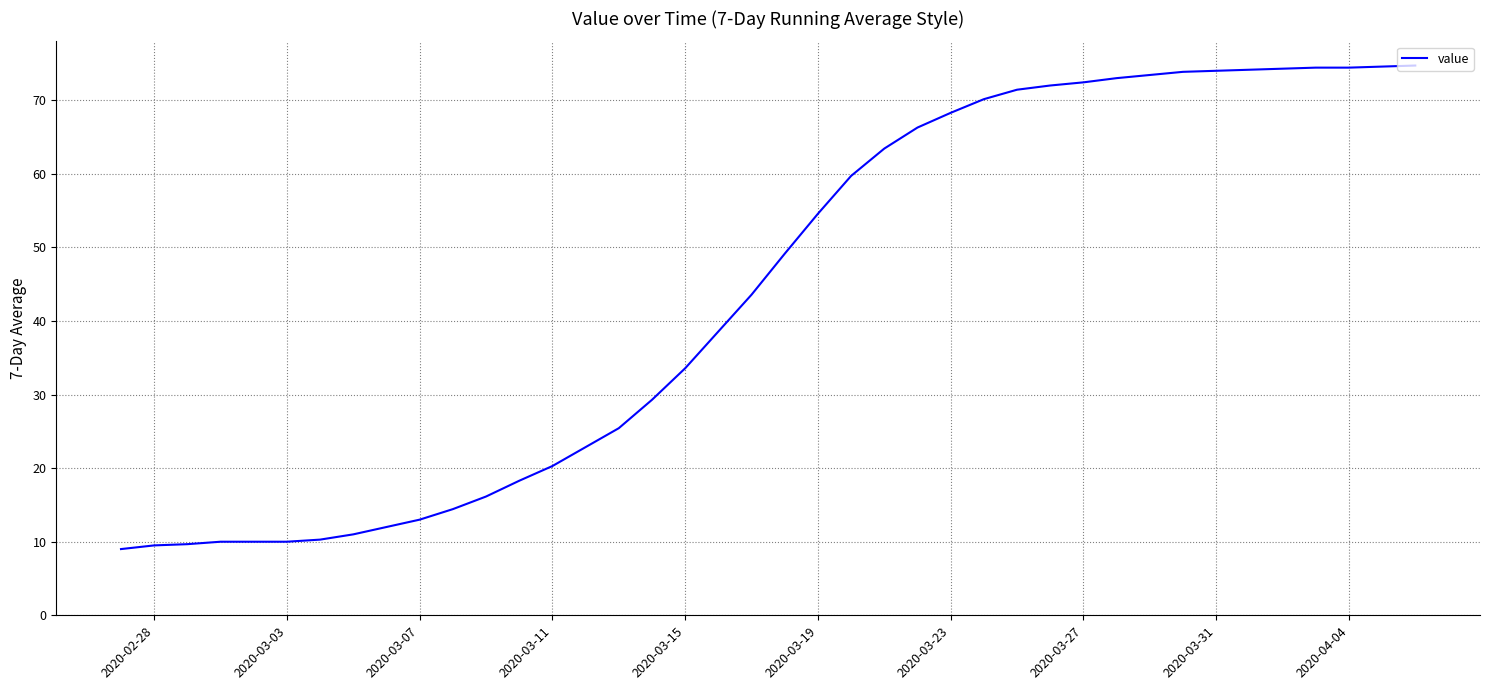

What is the smallest value displayed?

9.0